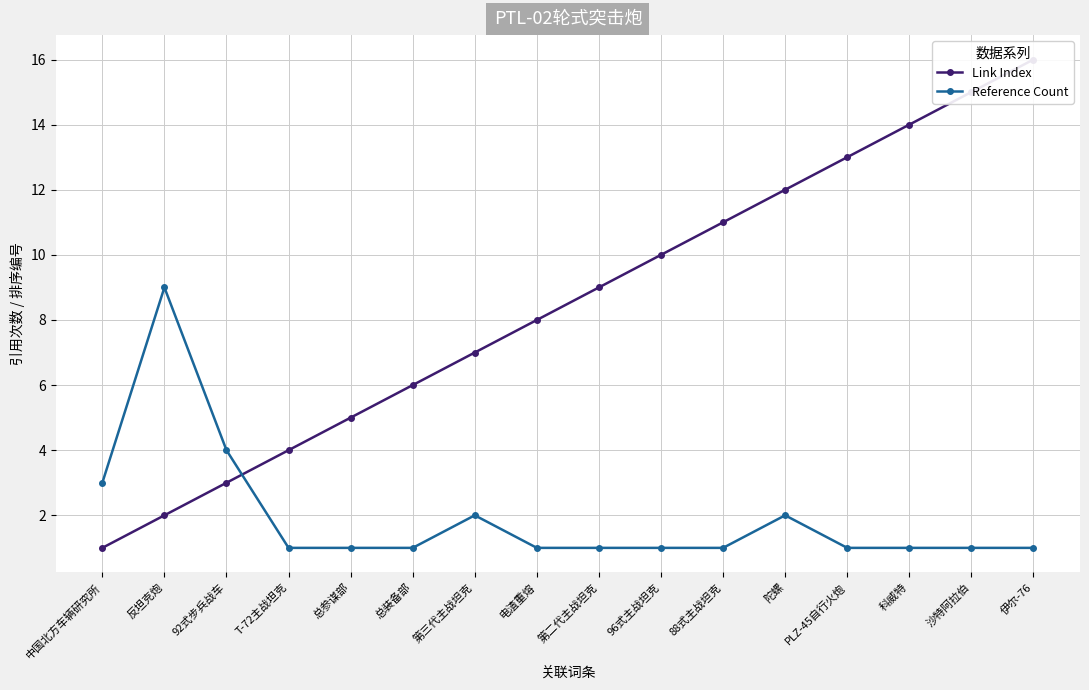

What is the label of the 13th point from the left?

PLZ-45自行火炮